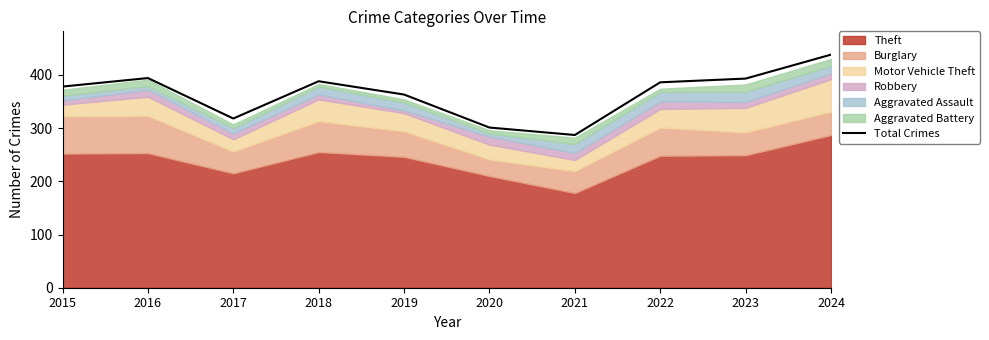

Reading left to right, transcribe all the data shown in this chart.

378	394	318	388	363	301	287	386	393	438